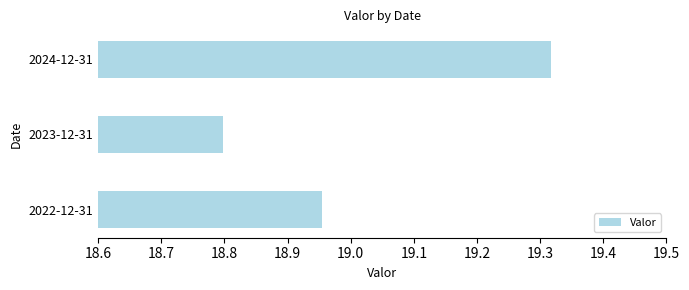

How many bars are there in total?

3